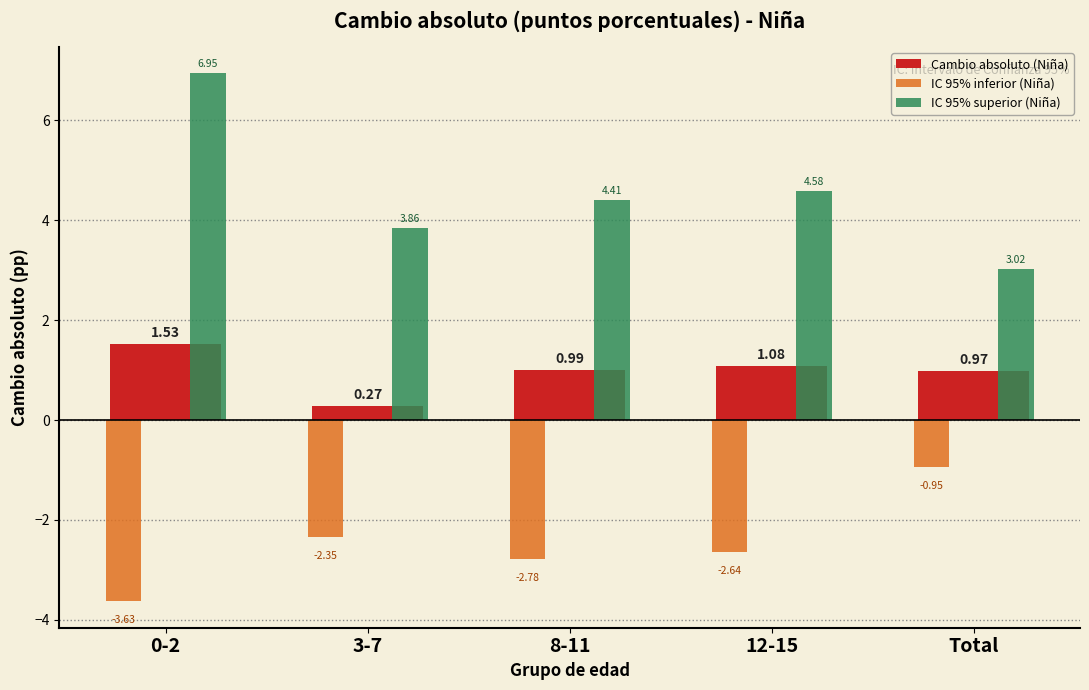

Where does the IC 95% inferior (Niña) series first go above -2?

Total